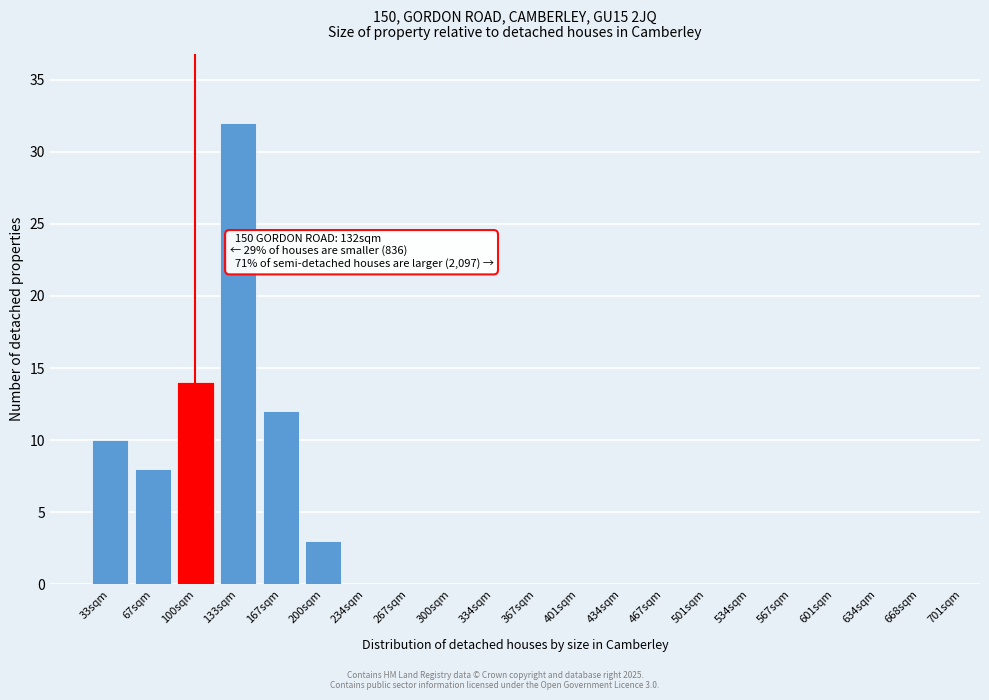

Reading left to right, transcribe all the data shown in this chart.

33sqm=10	67sqm=8	100sqm=14	133sqm=32	167sqm=12	200sqm=3	234sqm=0	267sqm=0	300sqm=0	334sqm=0	367sqm=0	401sqm=0	434sqm=0	467sqm=0	501sqm=0	534sqm=0	567sqm=0	601sqm=0	634sqm=0	668sqm=0